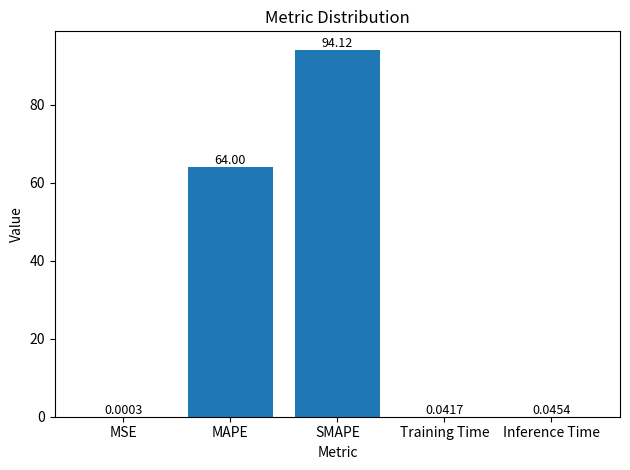

Between Training Time and MSE, which is larger?

Training Time